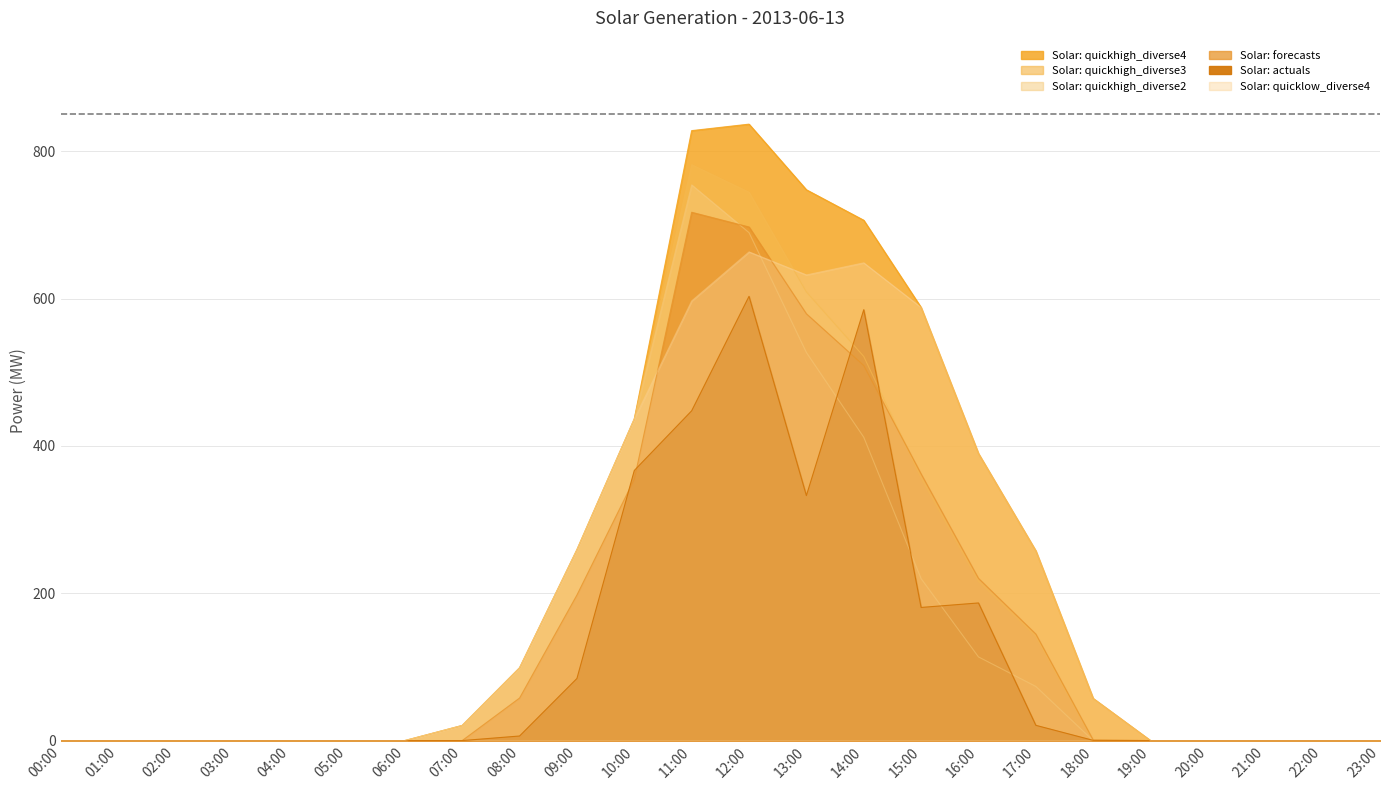

Is it true that Solar: actuals equals 332.5 at 13:00?

True